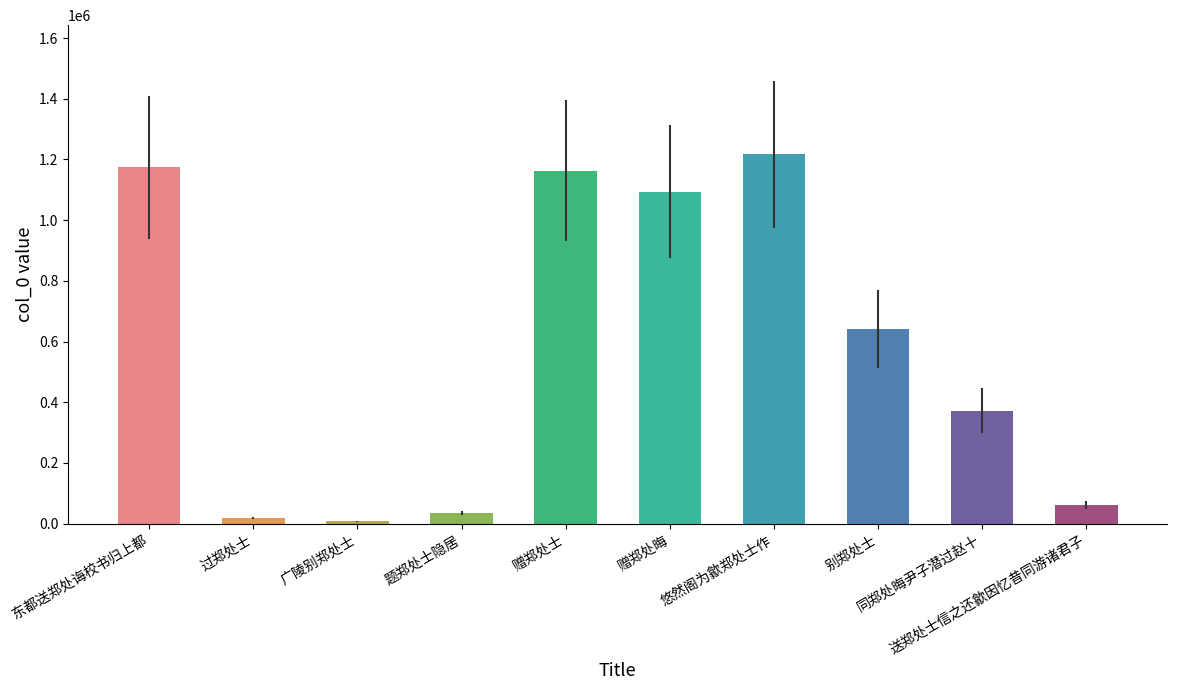

Reading right to left, list all the values displayed in this chart.

61106	371823	640996	1216810	1093970	1162719	33750	7089	18078	1174314